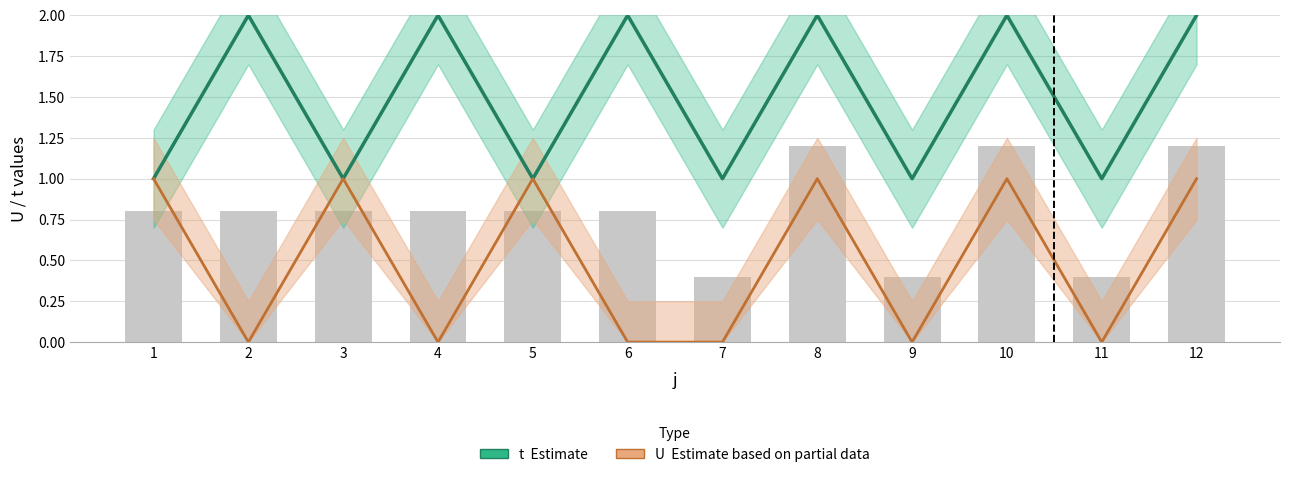

How many U values are between 0 and 1?

12